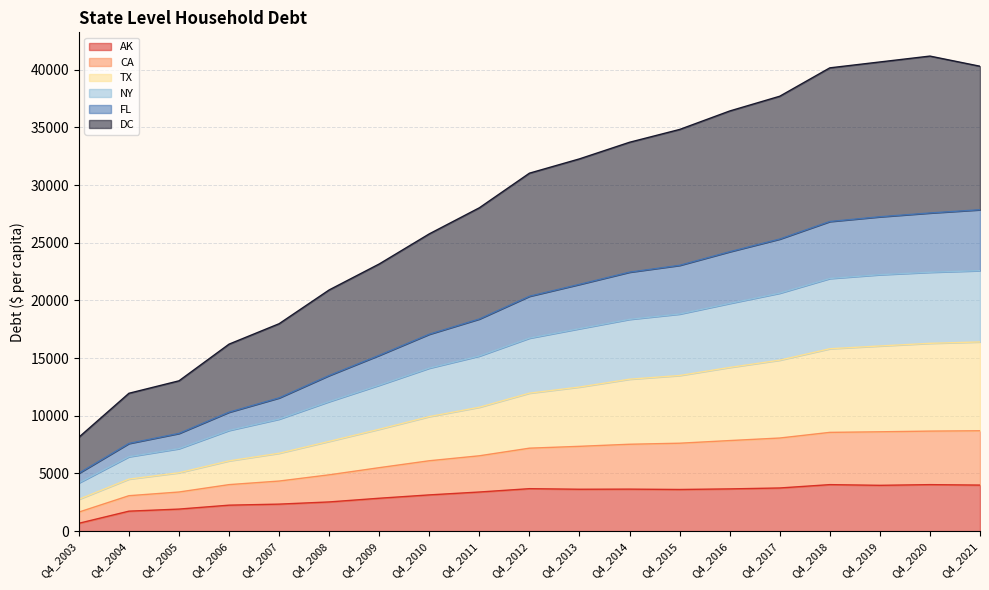

True or false: AK has more than 1 interior local peaks.

True